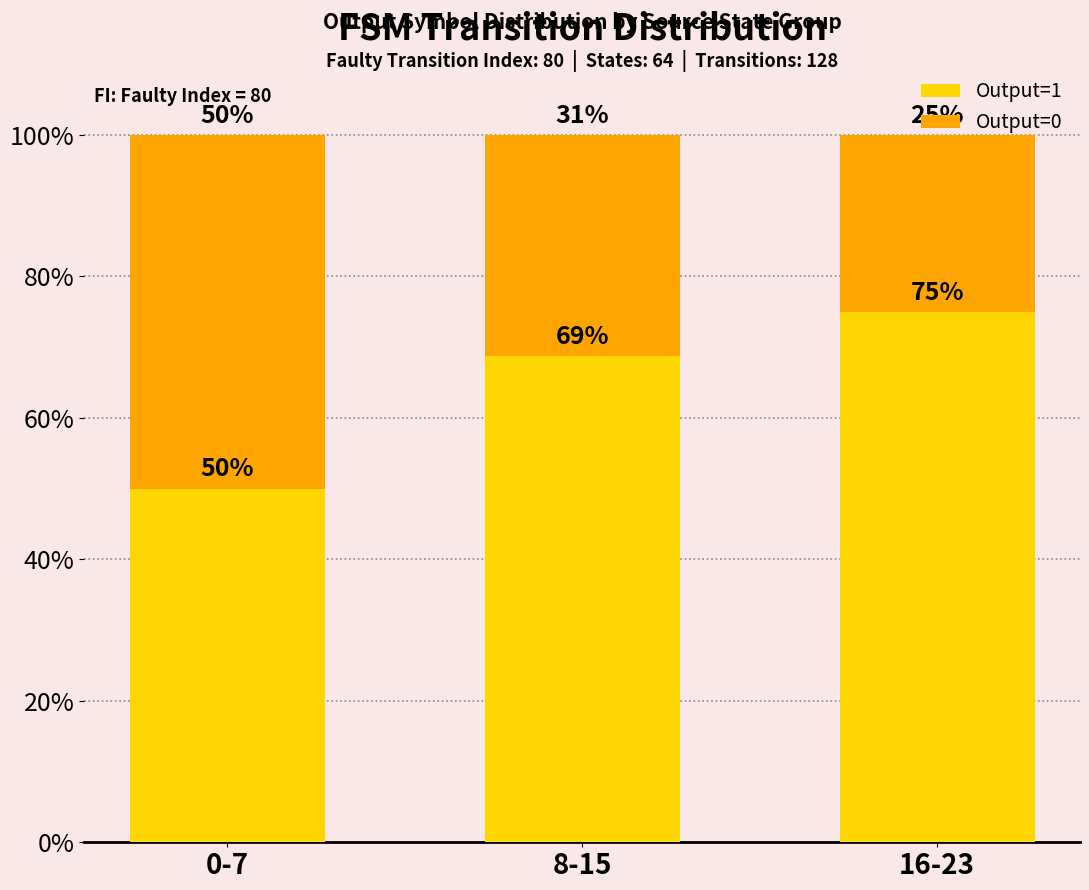

Is it true that Output=1 equals 132.1 at 16-23?

False